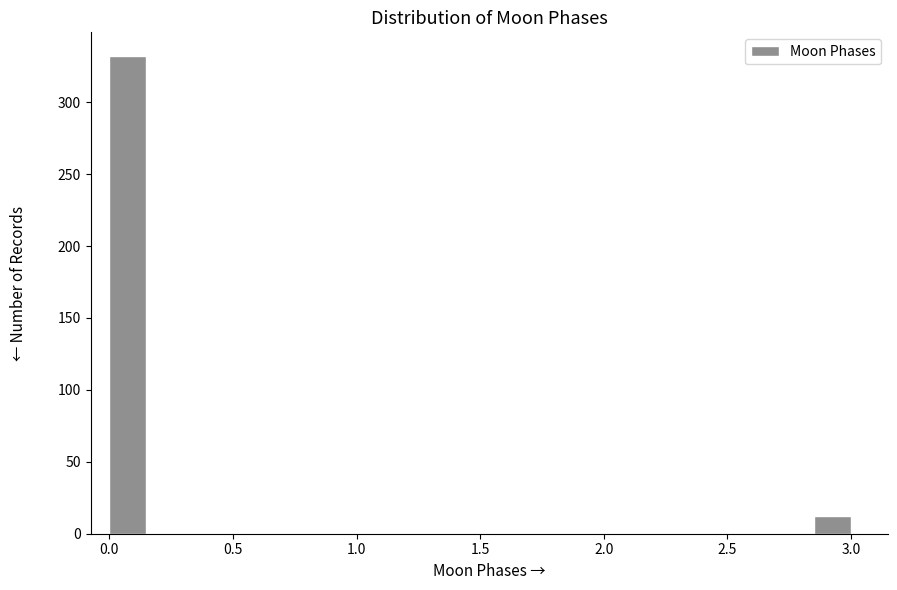

Read against the x-axis, roughly where is the centre of the tallest bar?

0.10